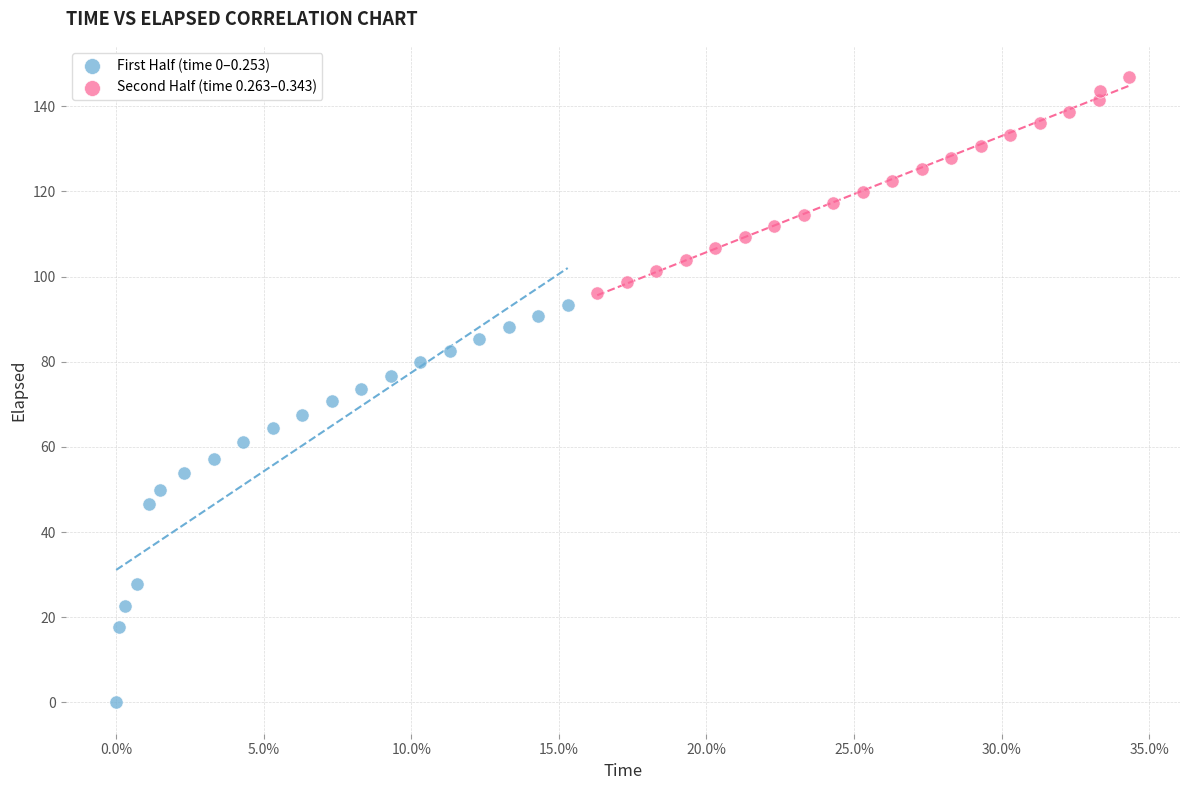

Which series has the largest Y range (max minus min)?

First Half (time 0–0.253)